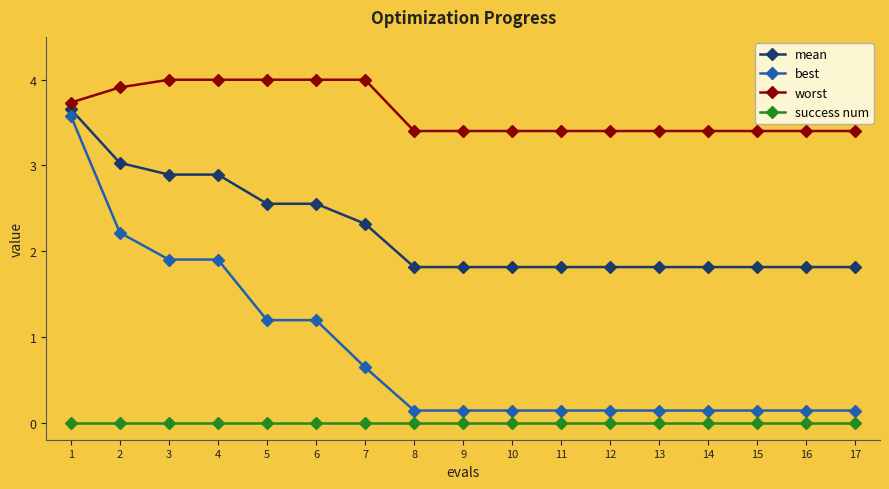

At which category is the sum across all series the highest?

1